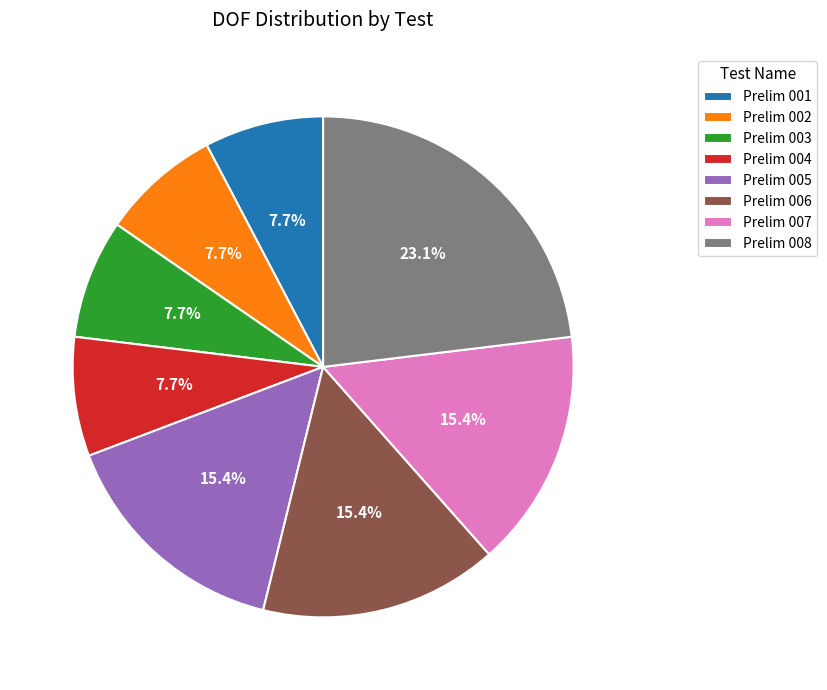

What is the ratio of the value at Prelim 001 to the value at Prelim 004?

1.0